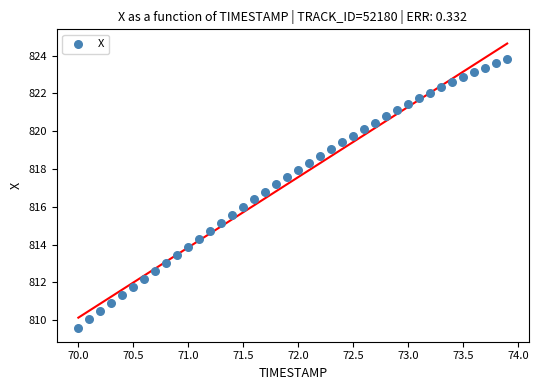

What is the range of Y values (max minus min)?

14.2